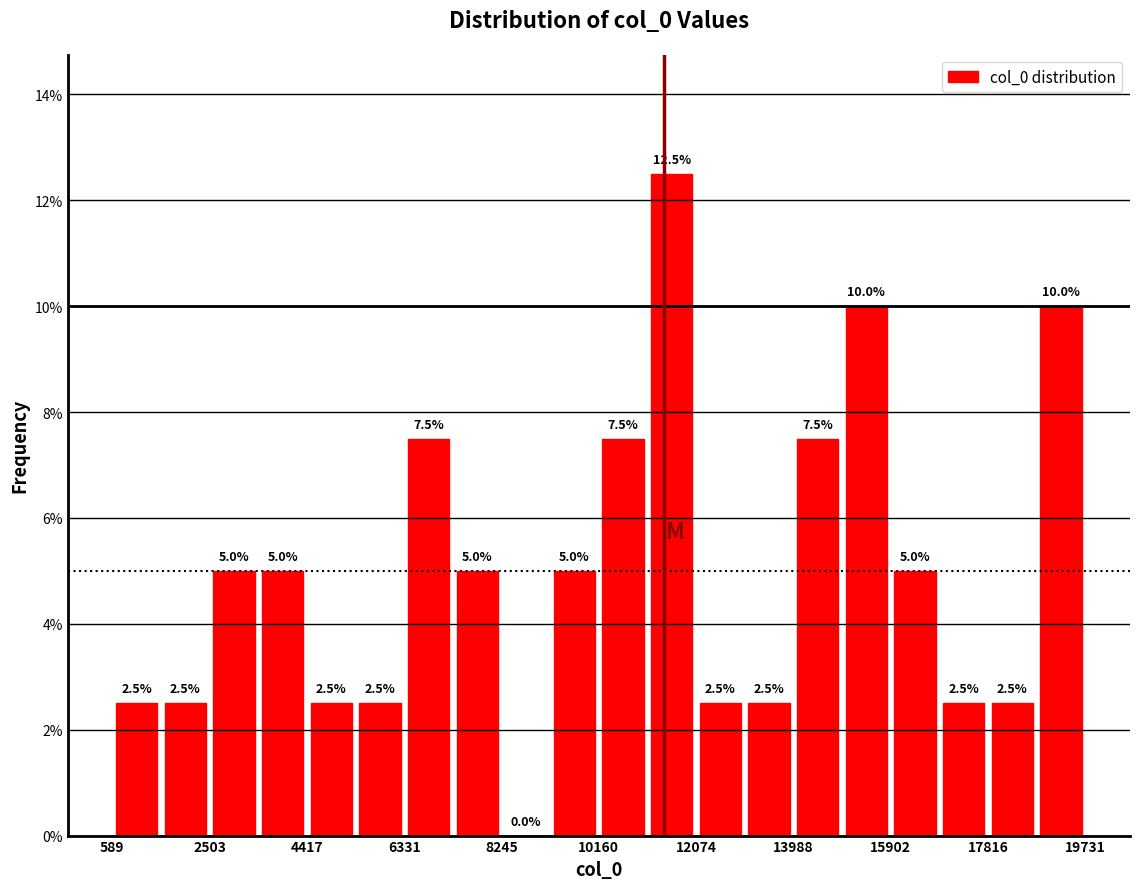

Reading left to right, transcribe this chart: for each bar, give the range it covers on the x-axis and its height. The bar edges are not printed on the chart, so give them approximately, as read against the axis.

600 to 1600: 2.5
1600 to 2600: 2.5
2600 to 3400: 5.0
3400 to 4400: 5.0
4400 to 5400: 2.5
5400 to 6400: 2.5
6400 to 7200: 7.5
7200 to 8200: 5.0
8200 to 9200: 0.0
9200 to 10200: 5.0
10200 to 11200: 7.5
11200 to 12000: 12.5
12000 to 13000: 2.5
13000 to 14000: 2.5
14000 to 15000: 7.5
15000 to 16000: 10.0
16000 to 16800: 5.0
16800 to 17800: 2.5
17800 to 18800: 2.5
18800 to 19800: 10.0